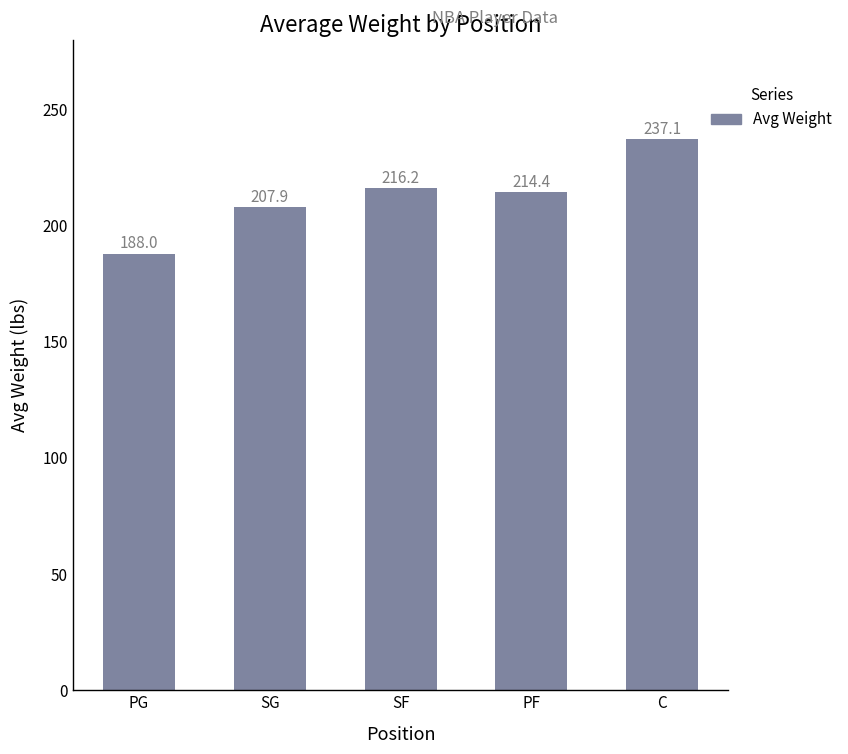

What is the average value?

212.7